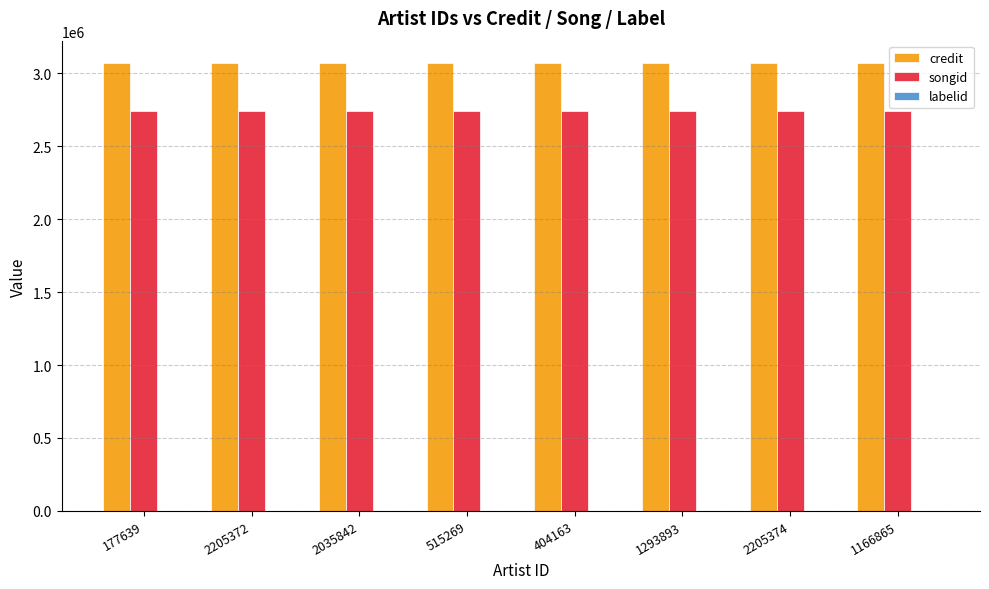

What is the maximum value shown in the chart?

3068829